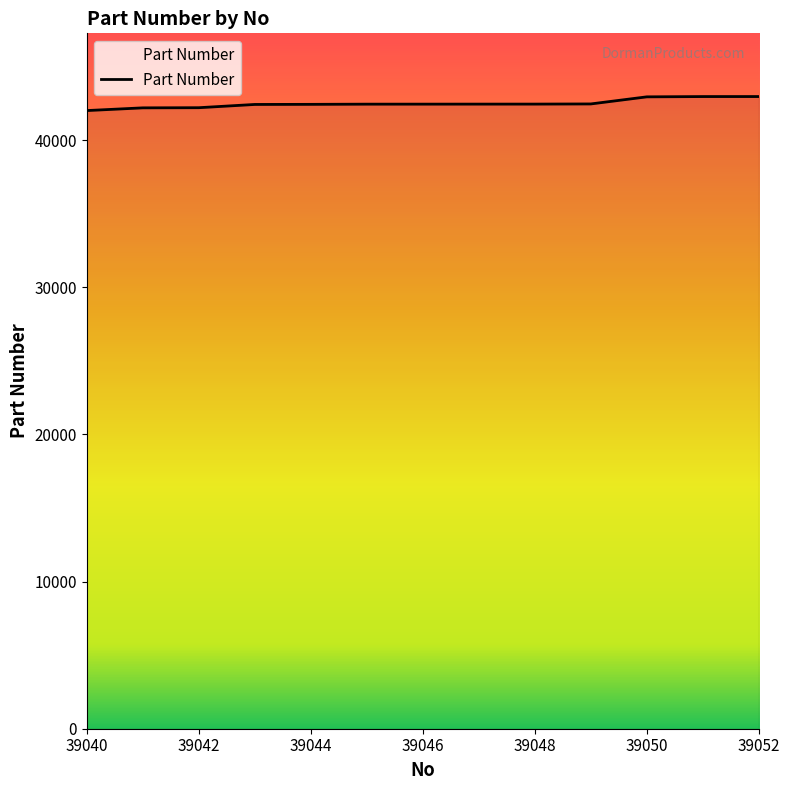

How many lines are shown in the chart?

1